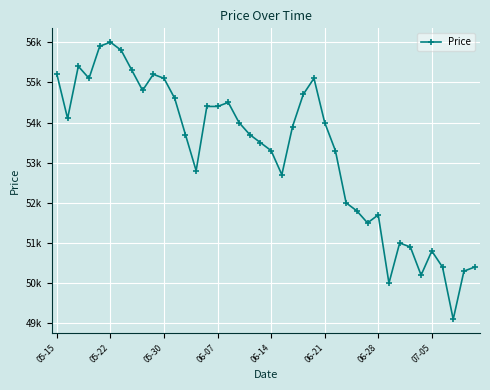

What is the value of the 25th point from the left?

55100